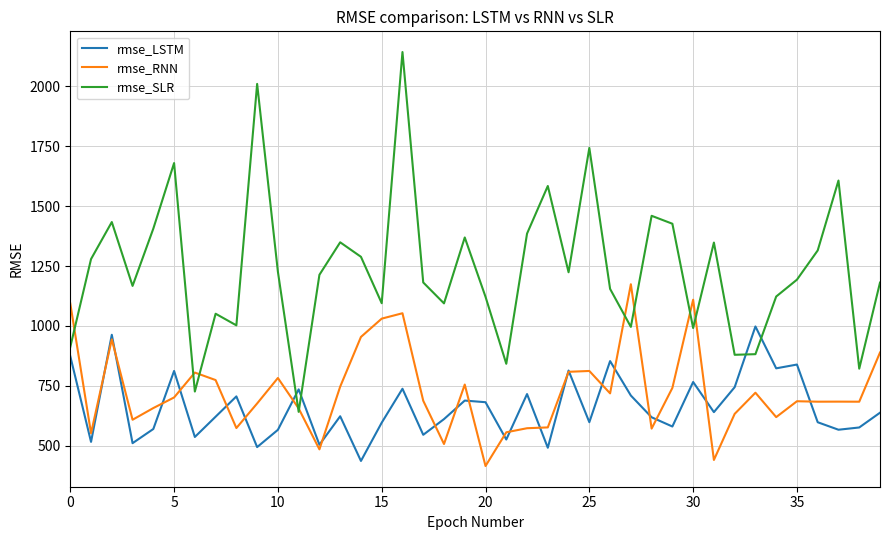

Which series has the largest total across all categories?

rmse_SLR